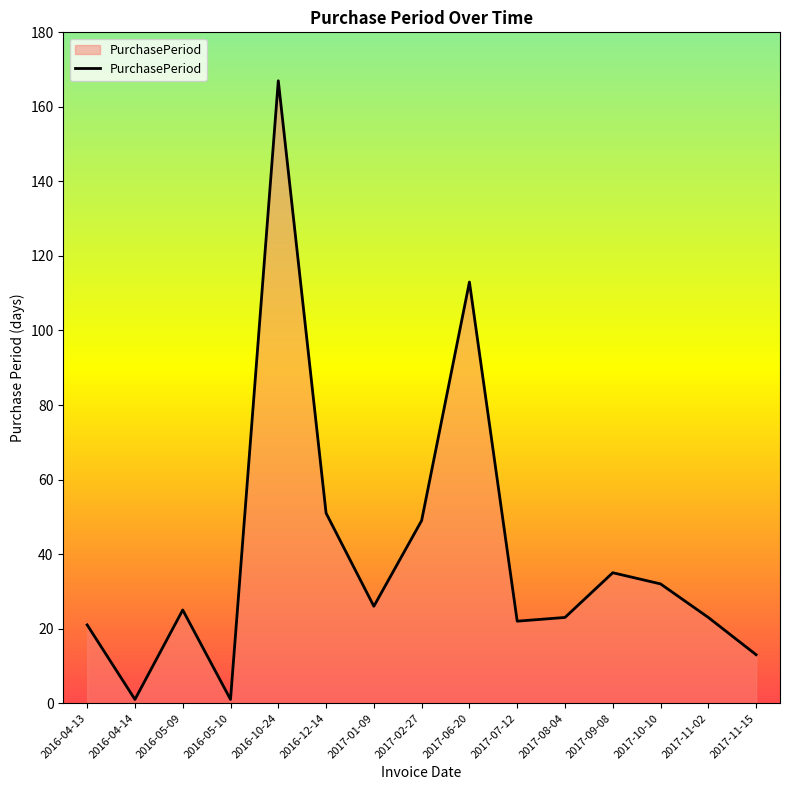

At which label is the value closest to 84?

2017-06-20